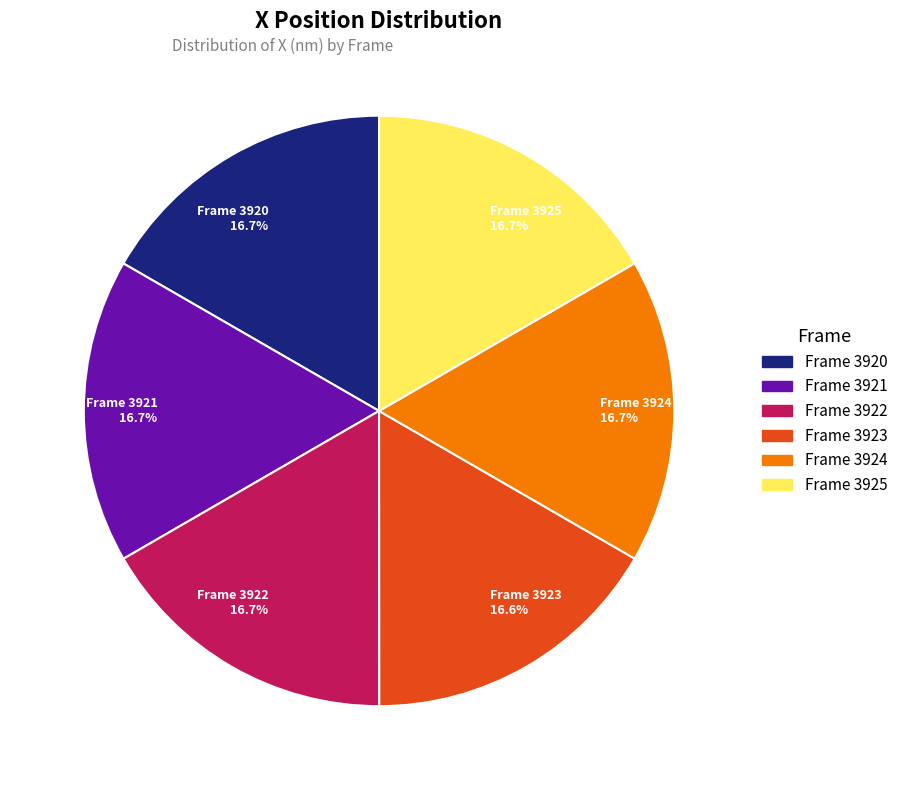

How many segments does this pie chart have?

6